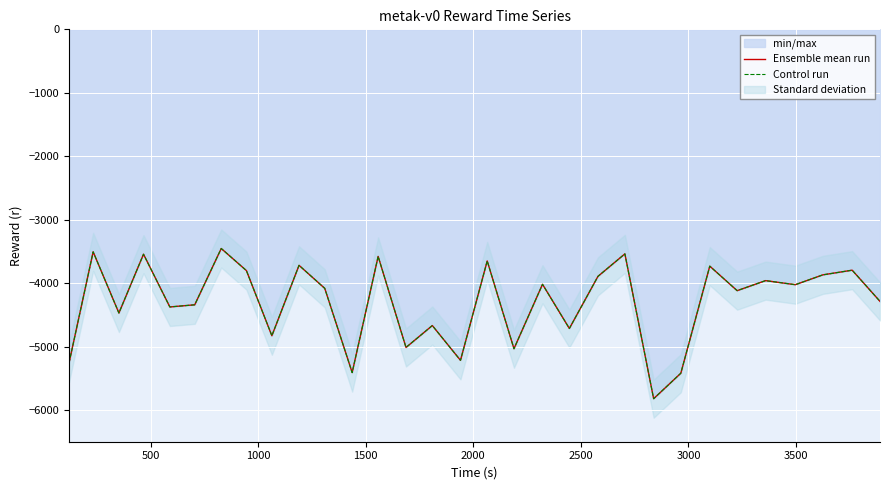

True or false: Ensemble mean run and Control run cross at least once.

False